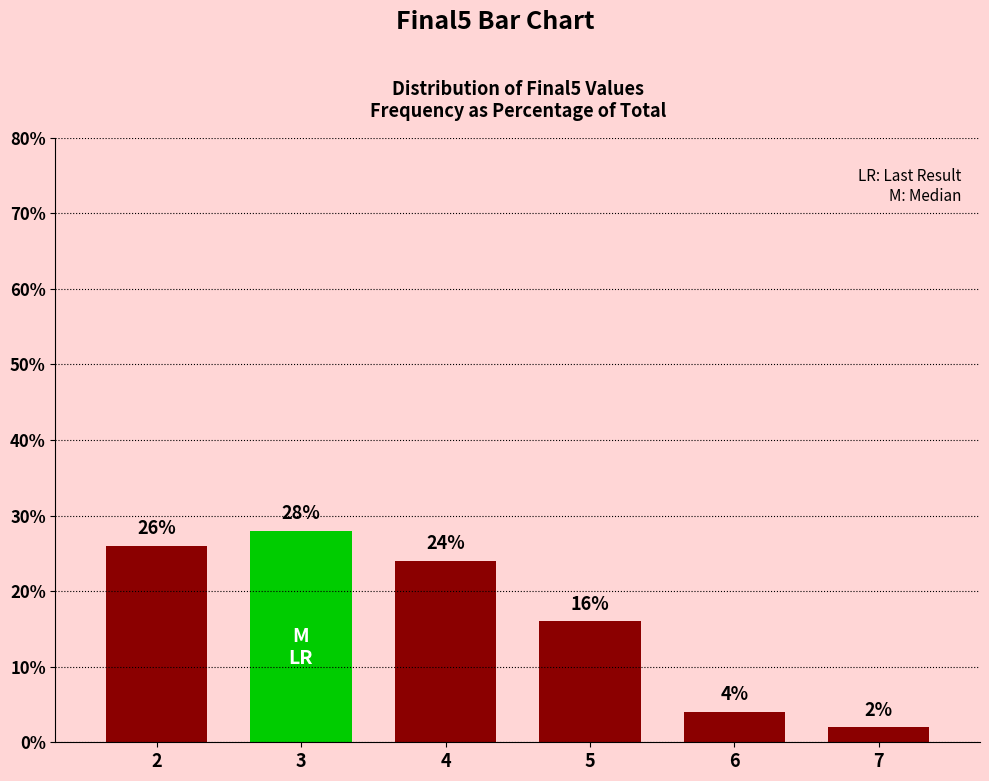

Is it true that the value at 3 is 44.8?

False